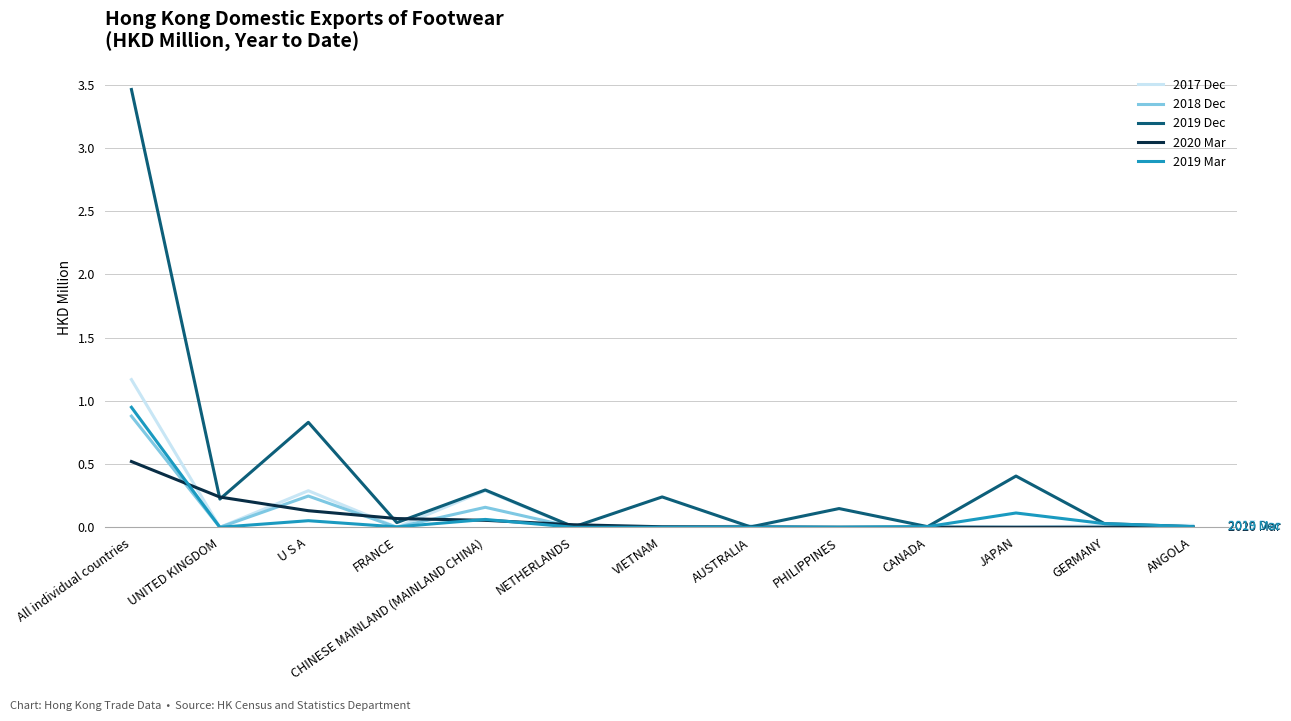

At which category is the sum across all series the highest?

All individual countries